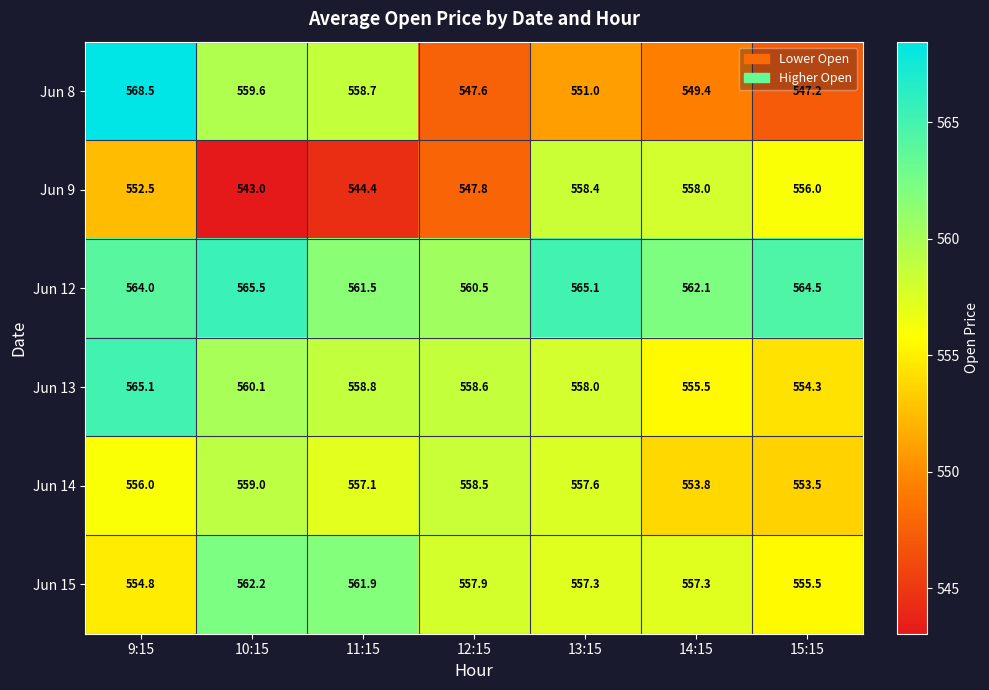

How many distinct data groups are displayed?

6